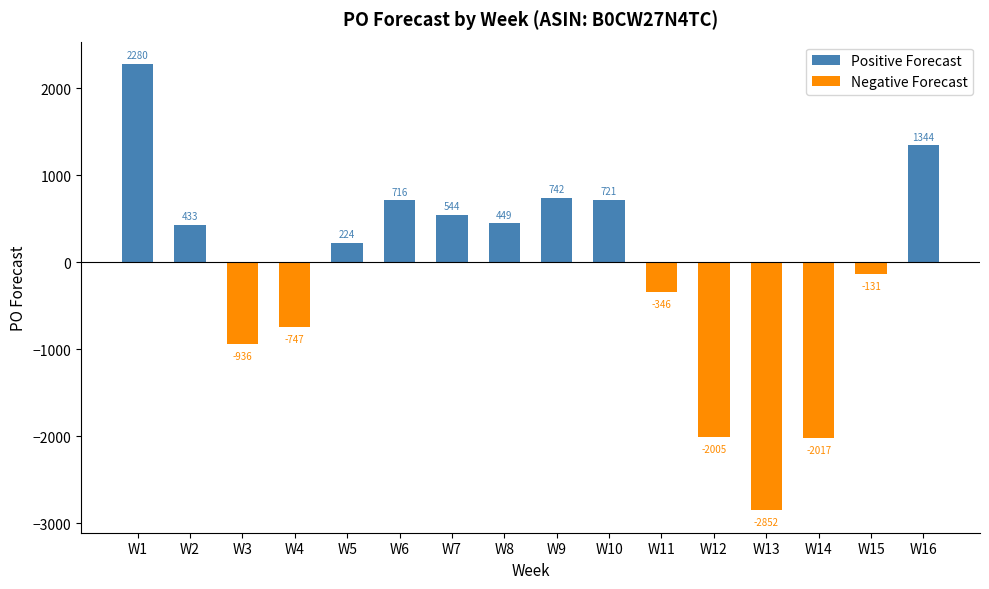

At which label does Positive Forecast reach its peak?

W1